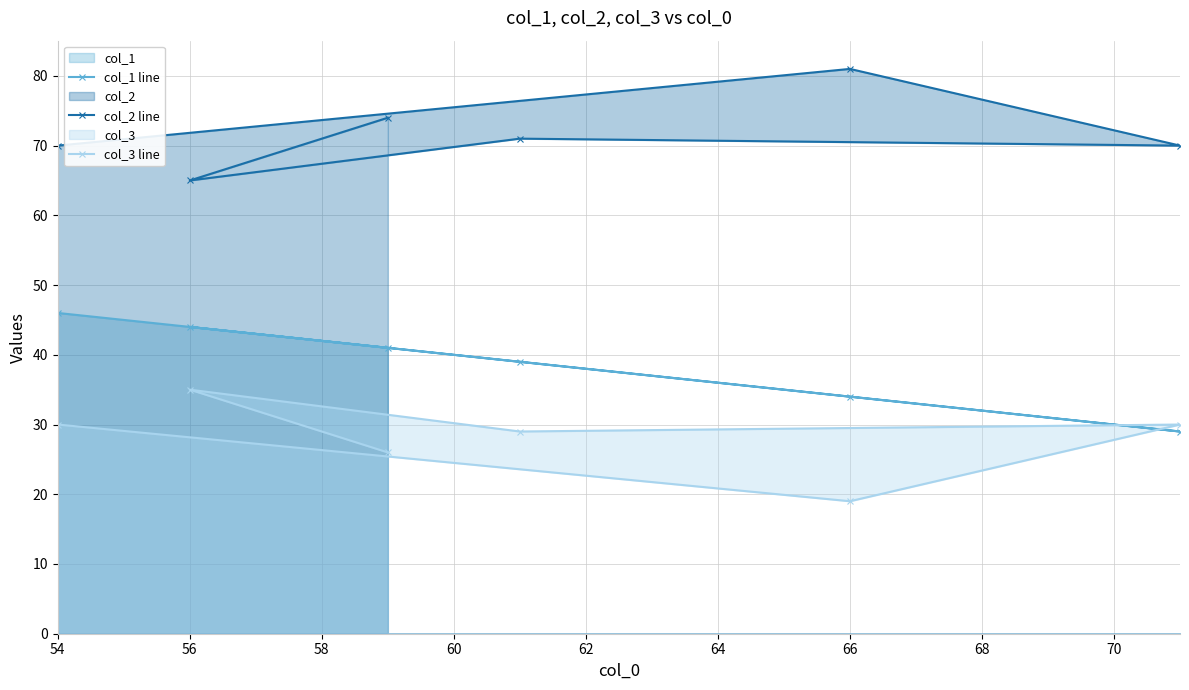

The col_2 line series shows 113 at 56. True or false?

False